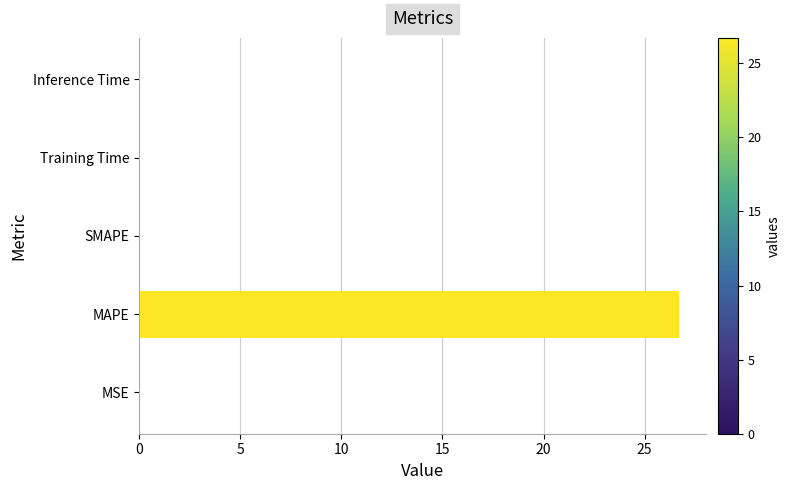

What is the maximum value shown in the chart?

26.7